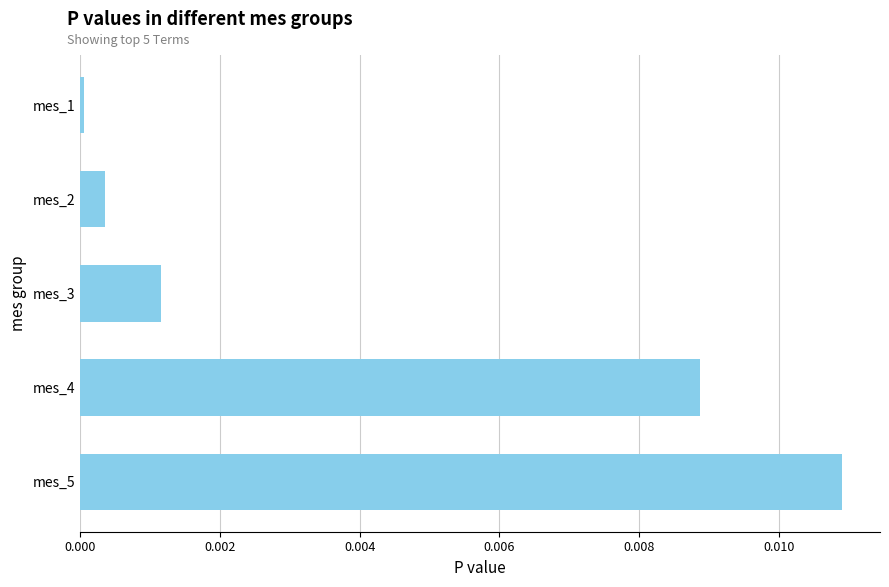

How many bars are there in total?

5